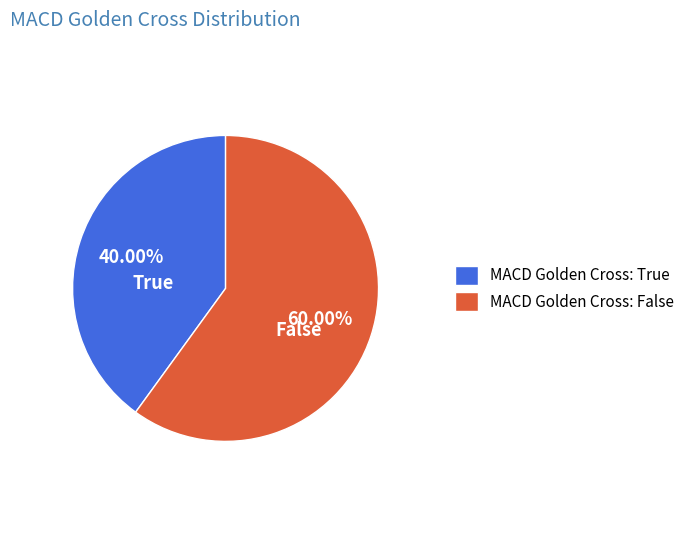

Which category has the smallest portion of the pie?

MACD Golden Cross: True